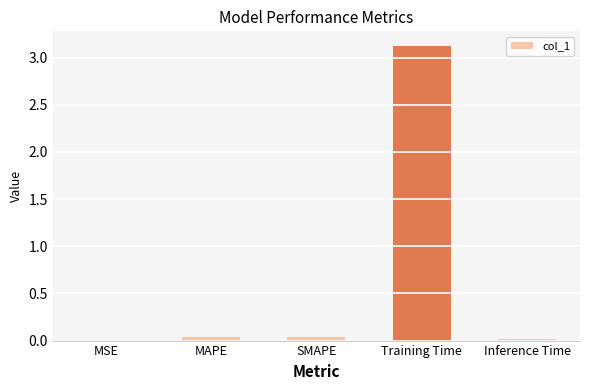

The chart shows a value of 0.0 at MAPE. True or false?

True